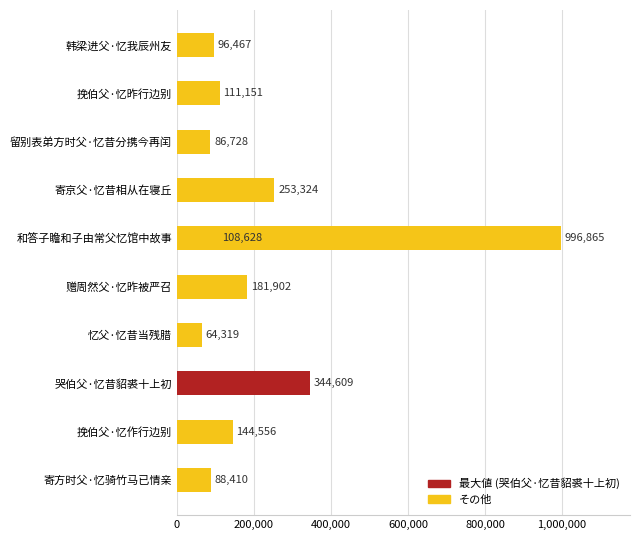

How many values are below 111151?

5